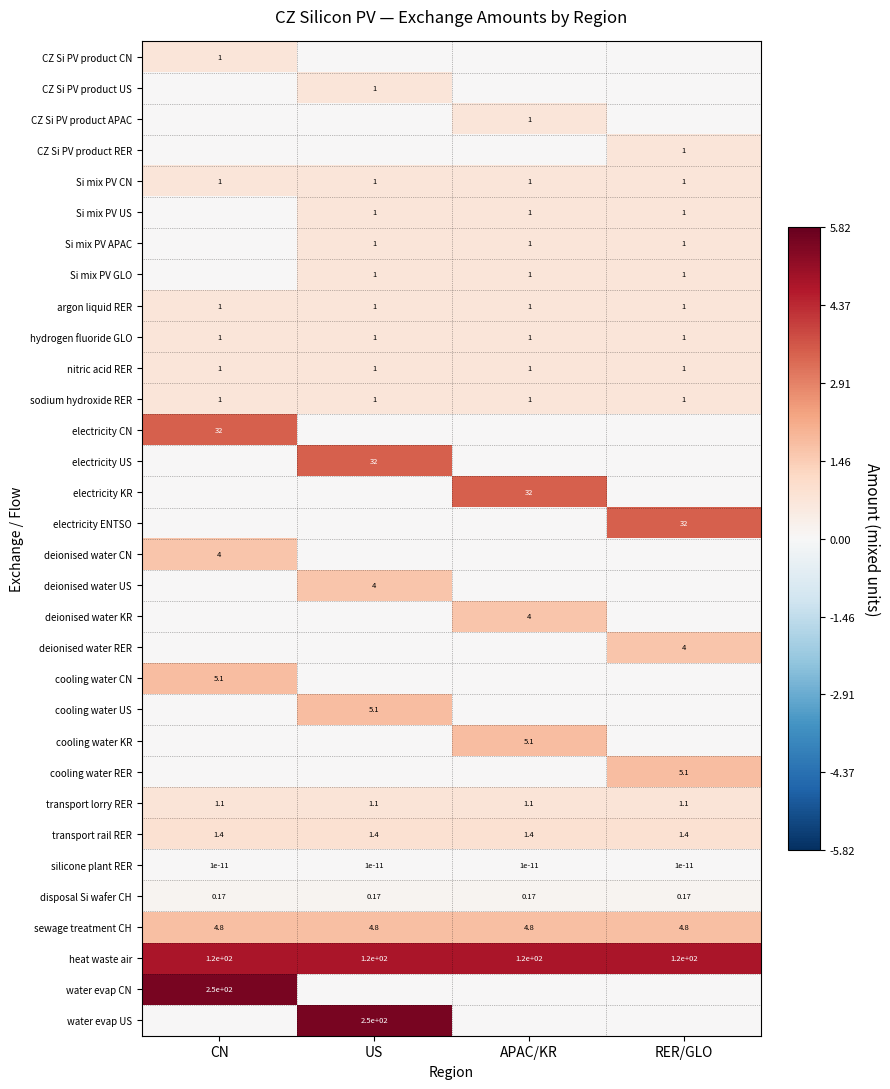

Which series has the largest total across all categories?

heat waste air